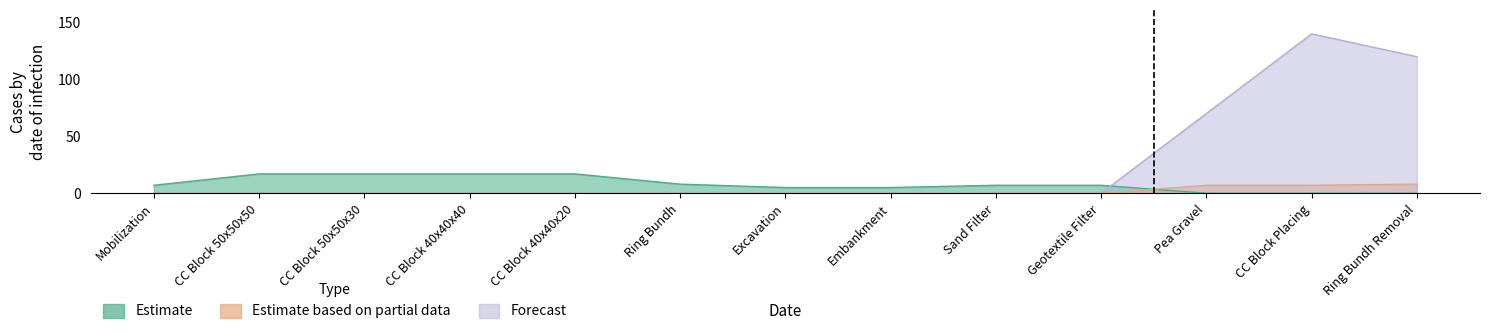

What is the maximum value shown in the chart?

140